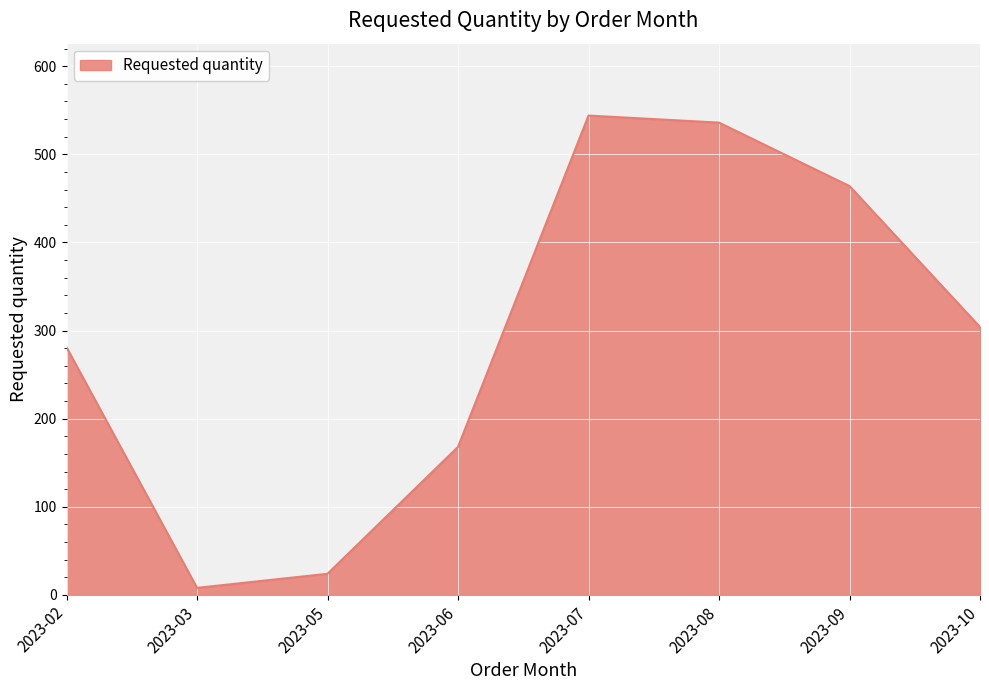

True or false: the data shows 281 at 2023-02.

True